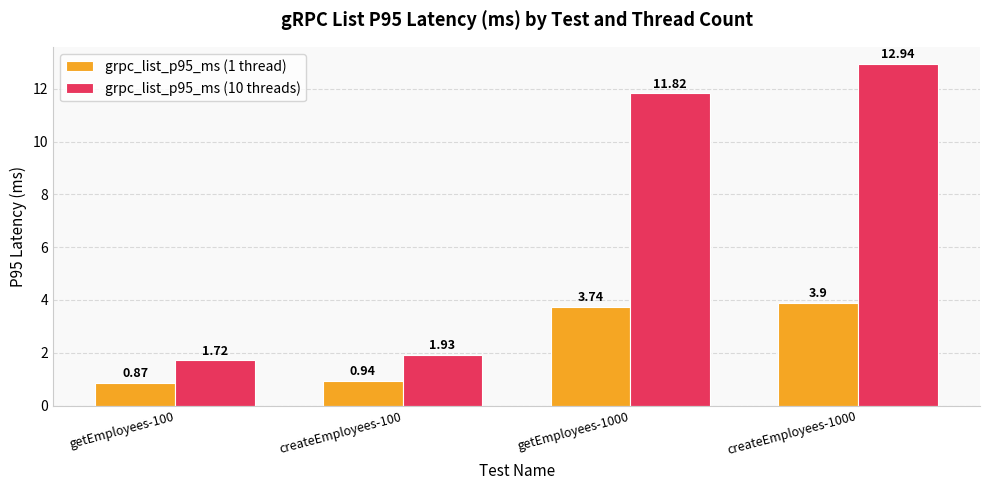

How many bars are there in each group?

2